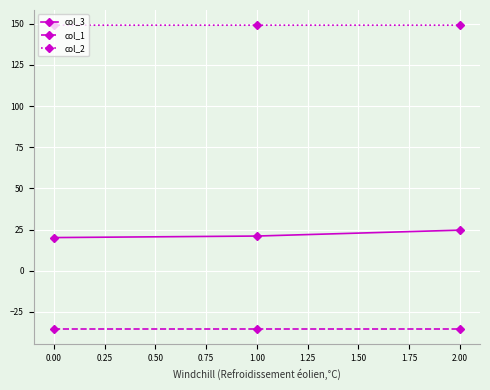

At how many categories does at least one series exceed 24?

3